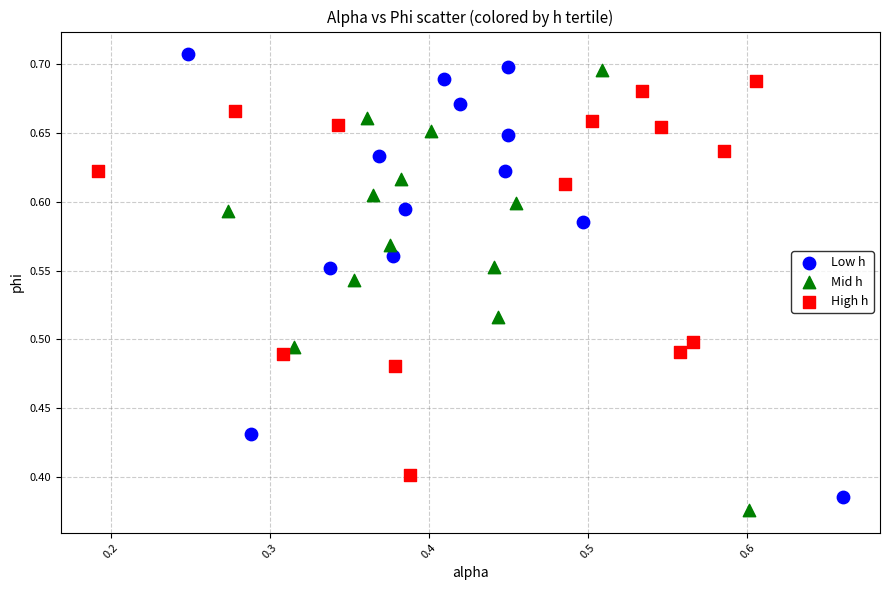

Which series contains the lowest Y value?

Mid h